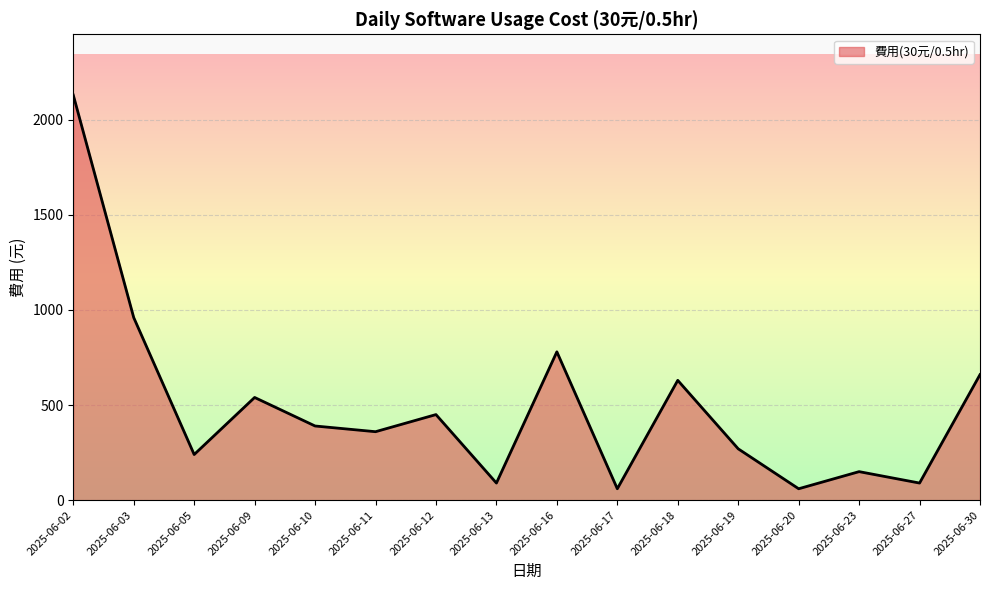

The value at 2025-06-09 is 540. True or false?

True